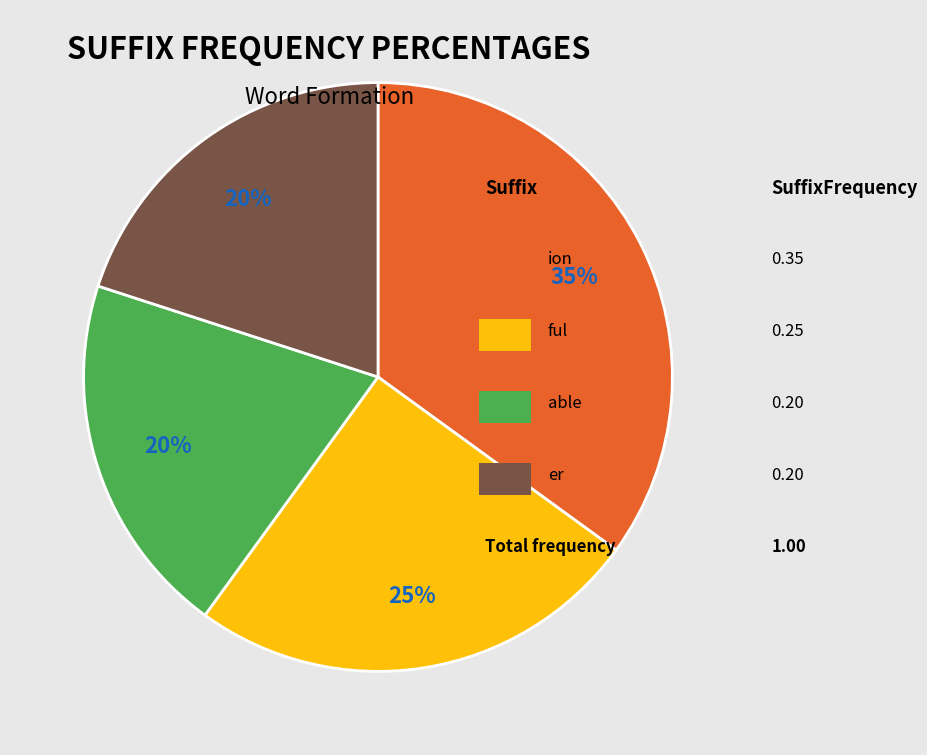

Is there a majority slice in this chart?

No